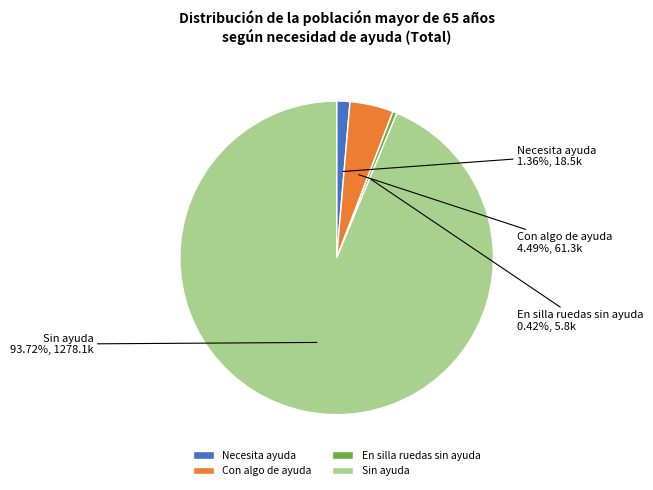

Which category has the biggest portion of the pie?

Sin ayuda